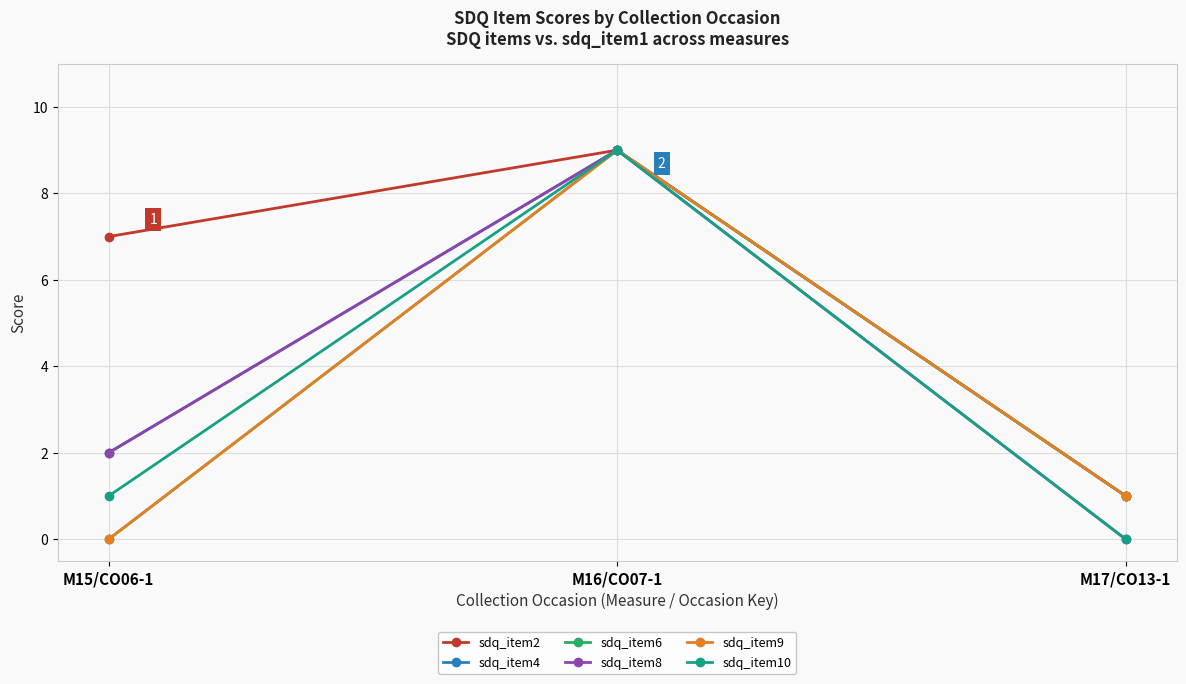

What is the label of the 3rd point from the right?

M15/CO06-1